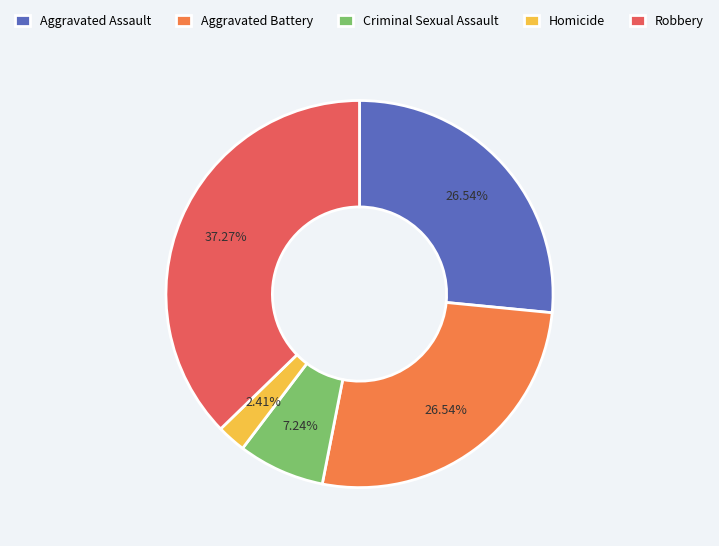

Is it true that Aggravated Assault is 34% of the pie?

False